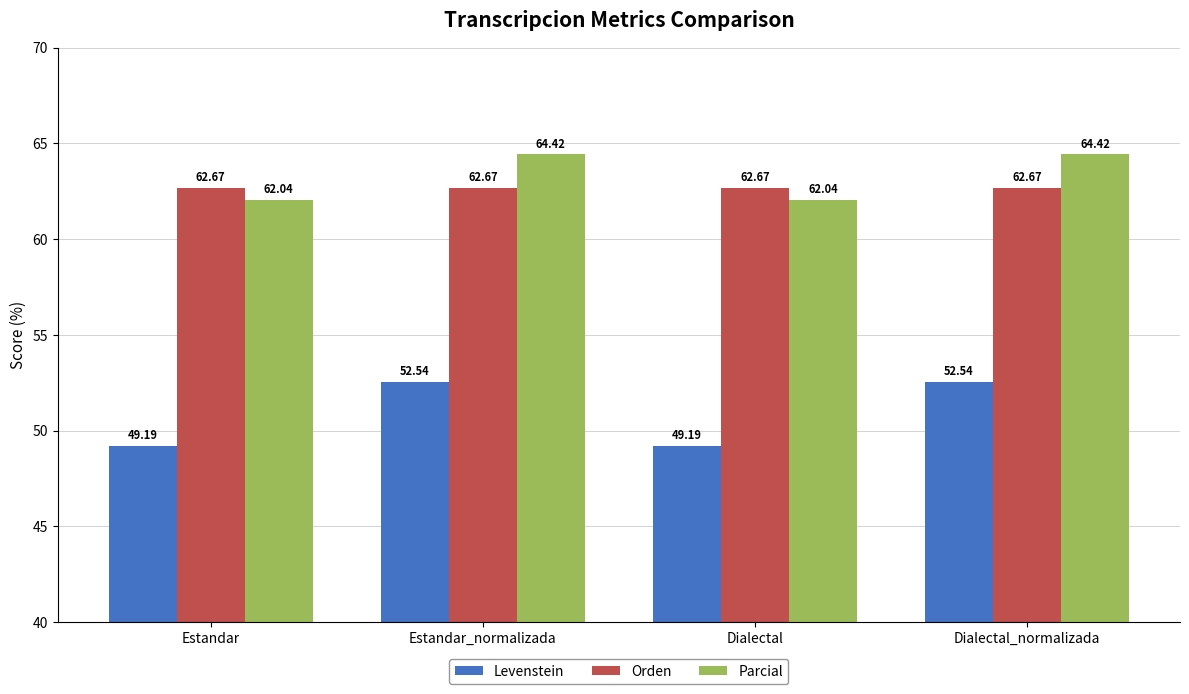

Reading right to left, list all the values displayed in this chart.

Levenstein: Dialectal_normalizada=52.5	Dialectal=49.2	Estandar_normalizada=52.5	Estandar=49.2
Orden: Dialectal_normalizada=62.7	Dialectal=62.7	Estandar_normalizada=62.7	Estandar=62.7
Parcial: Dialectal_normalizada=64.4	Dialectal=62.0	Estandar_normalizada=64.4	Estandar=62.0